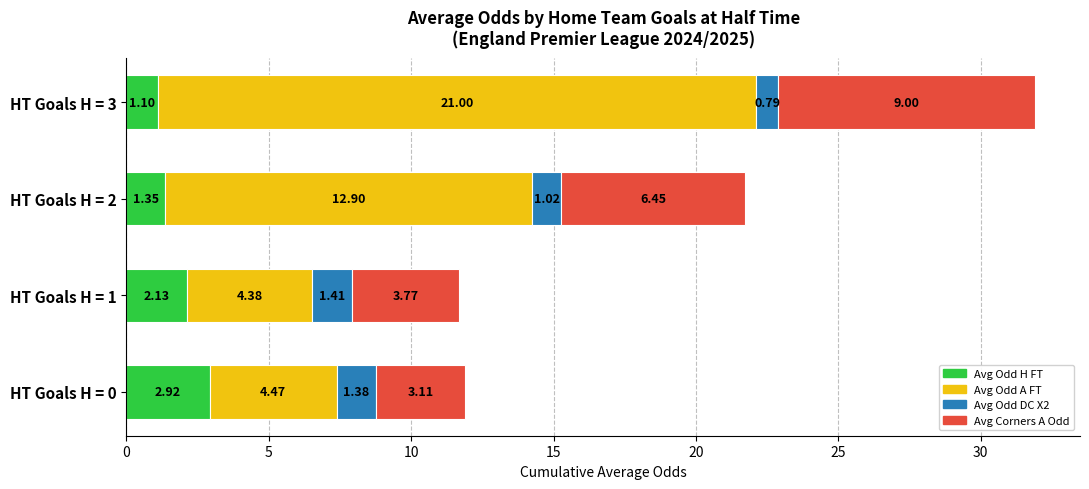

What is the sum of all Avg Odd H FT values?

7.5